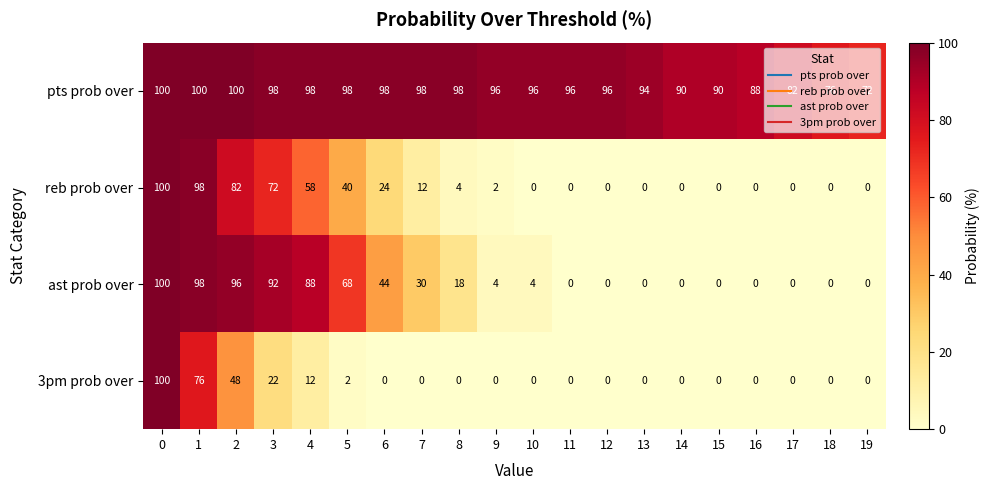

What is the difference between the second highest and second lowest values in the reb prob over series?

98